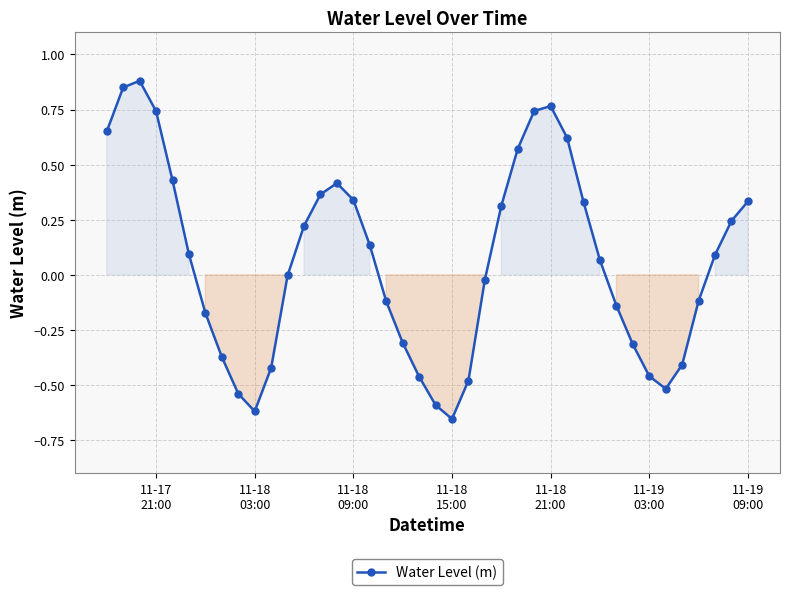

How many distinct data groups are displayed?

1